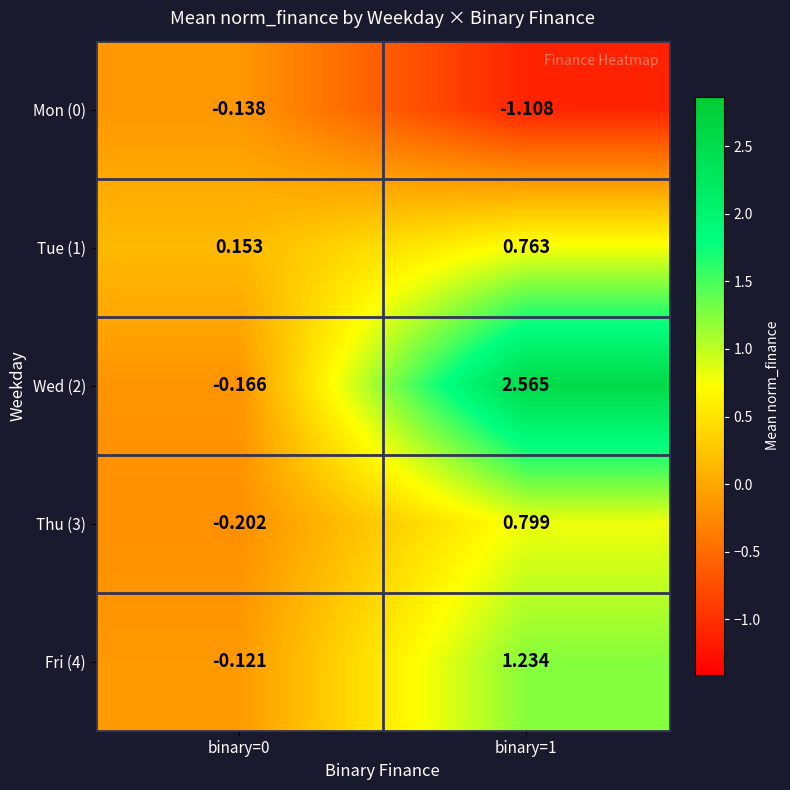

What is the difference between the highest and lowest values at binary=0?

0.4